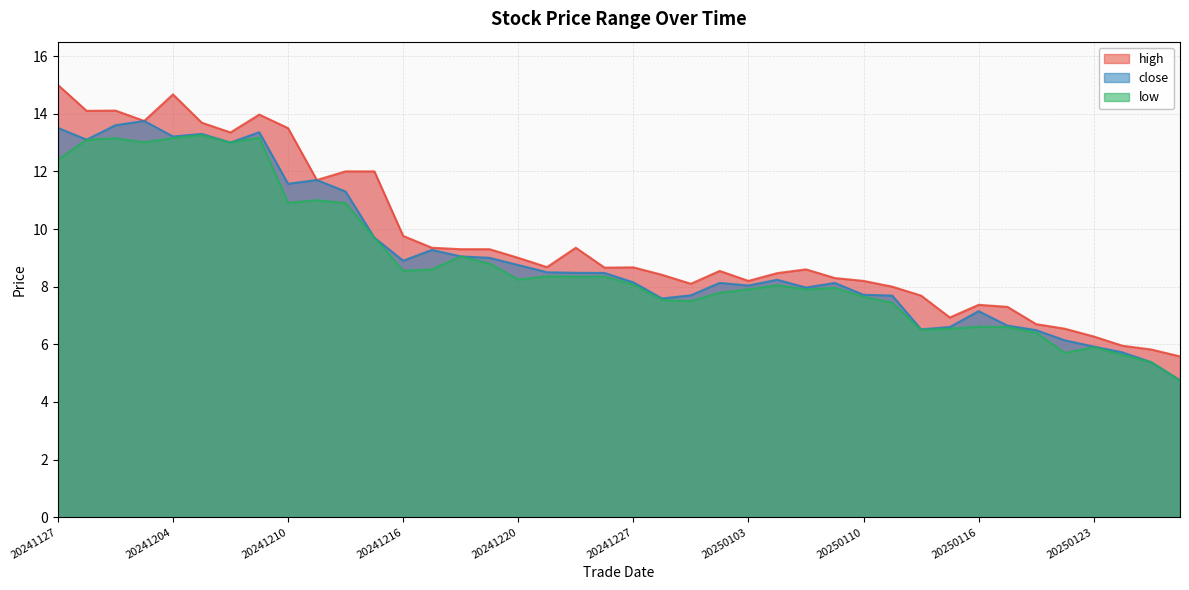

How many lines are shown in the chart?

3